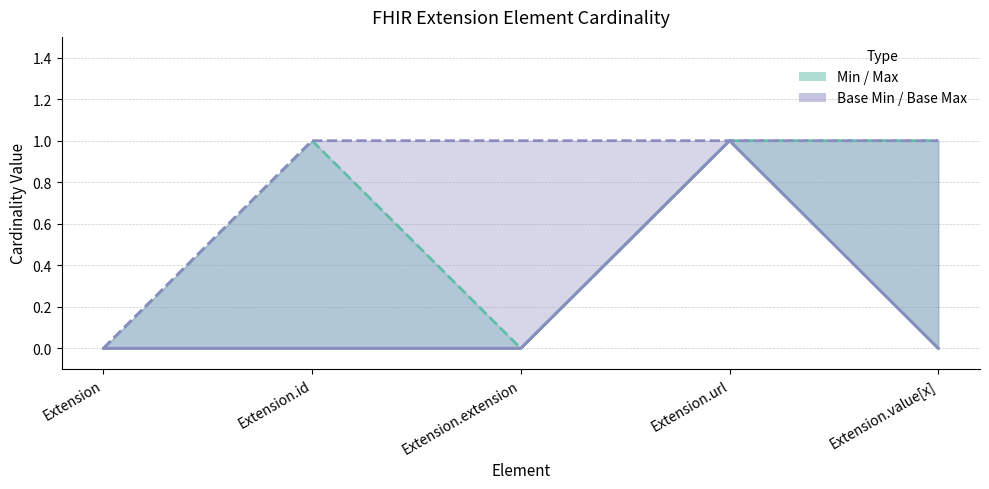

How many Base Min values are between 0 and 1?

5